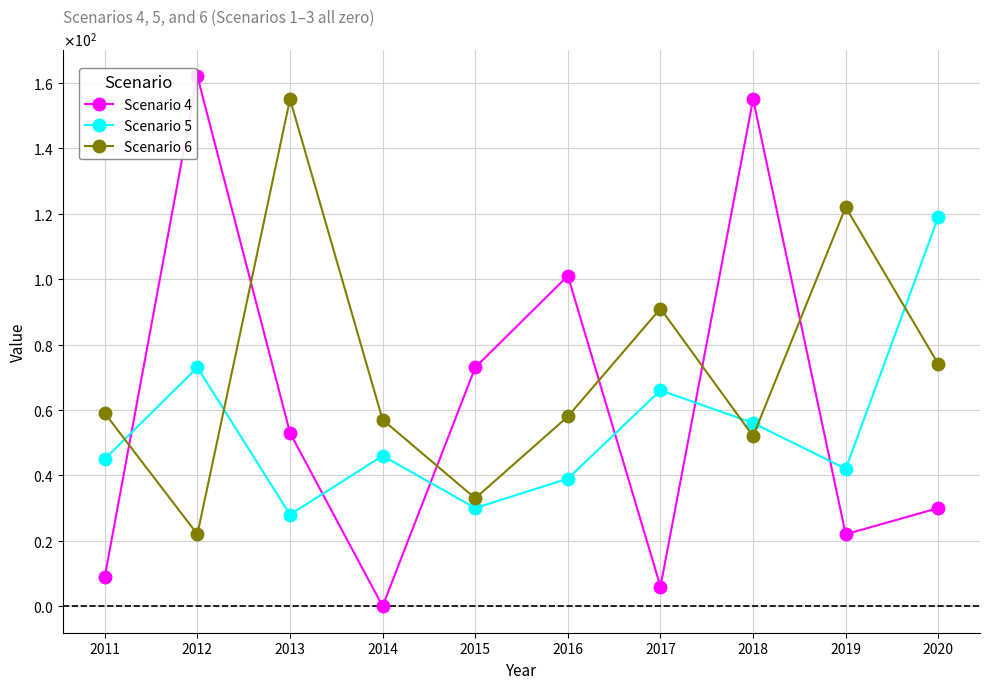

Rank the categories by Scenario 5 value from highest to lowest.

2020, 2012, 2017, 2018, 2014, 2011, 2019, 2016, 2015, 2013